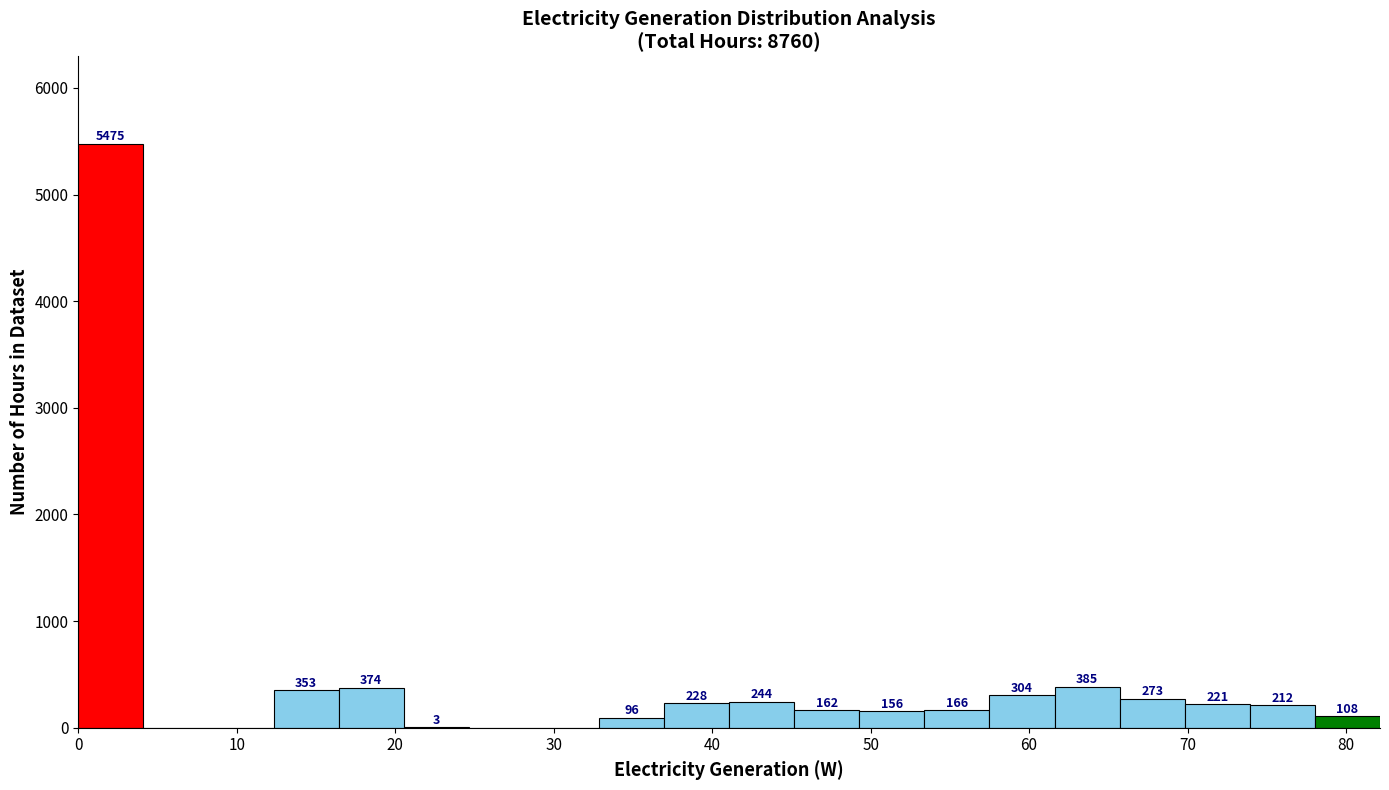

Which range on the x-axis has the tallest bar?

0 to 4